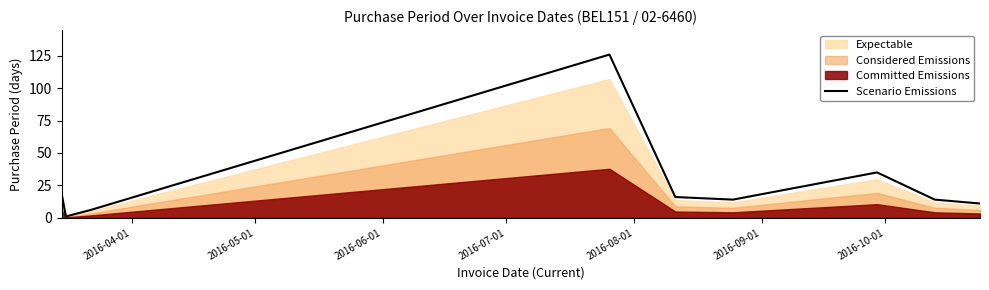

Where does the data first go above 14?

2016-04-01